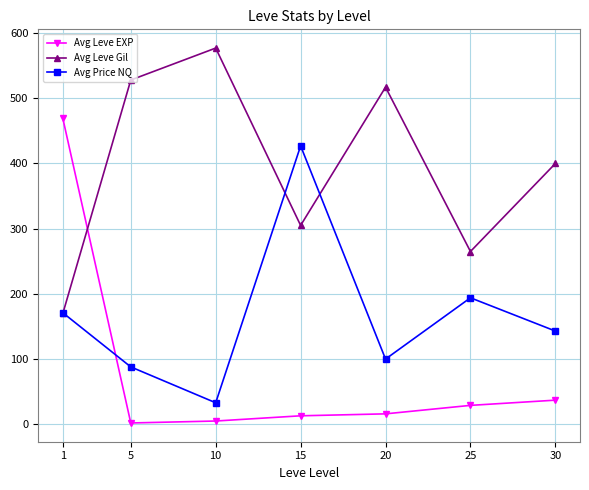

At how many categories does at least one series exceed 329?

6